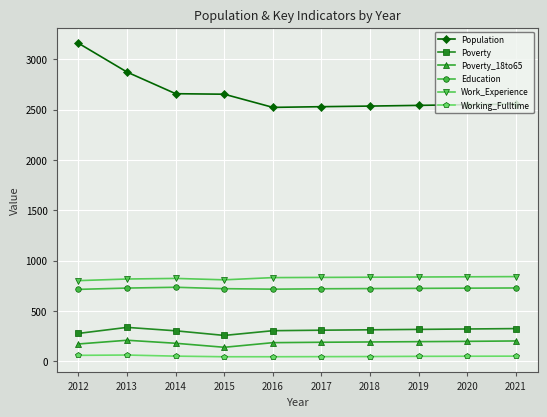

What is the value of the Poverty_18to65 point at the 10th from the left?

200